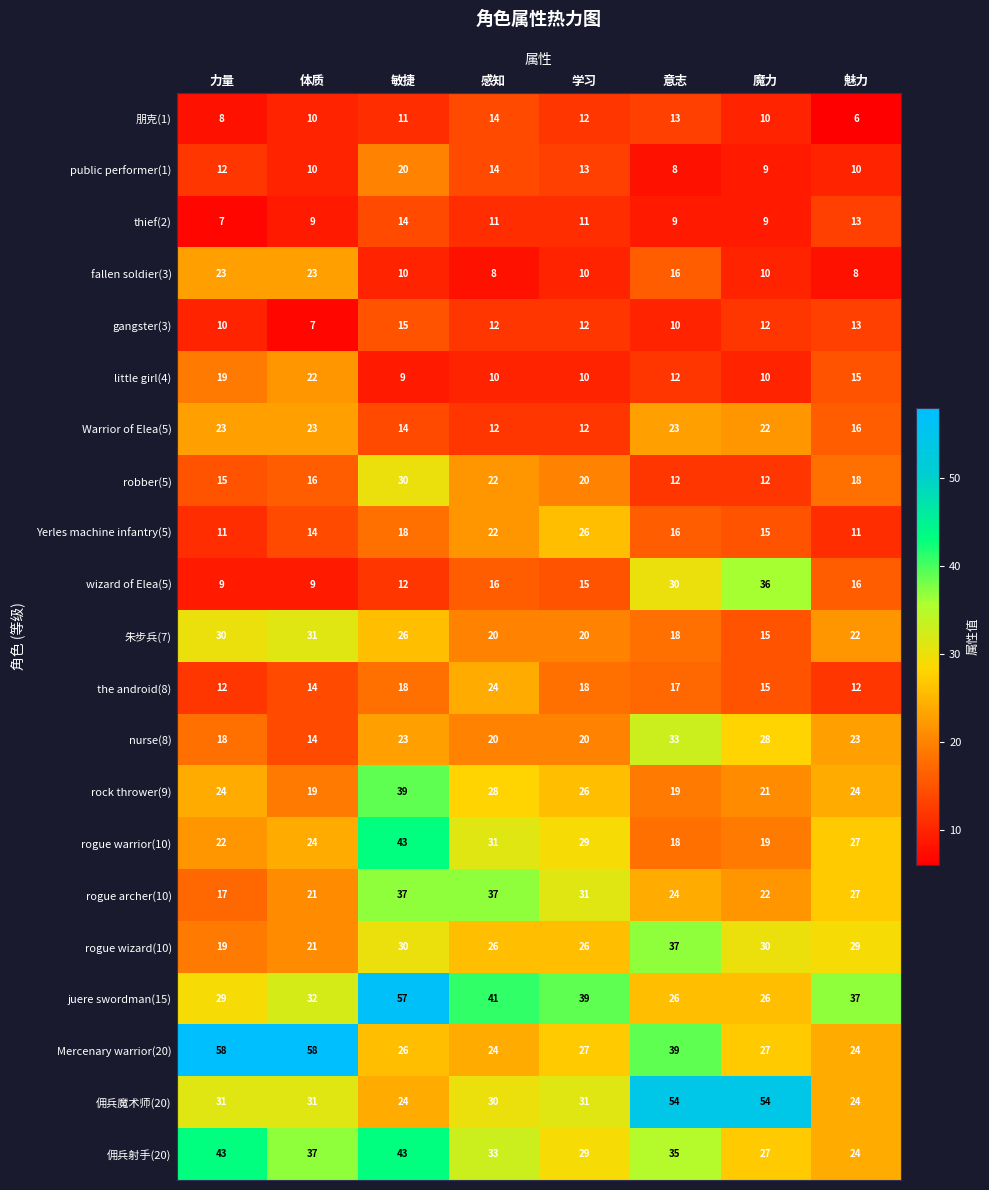

What is the difference between the fallen soldier(3) values at 意志 and 体质?

7